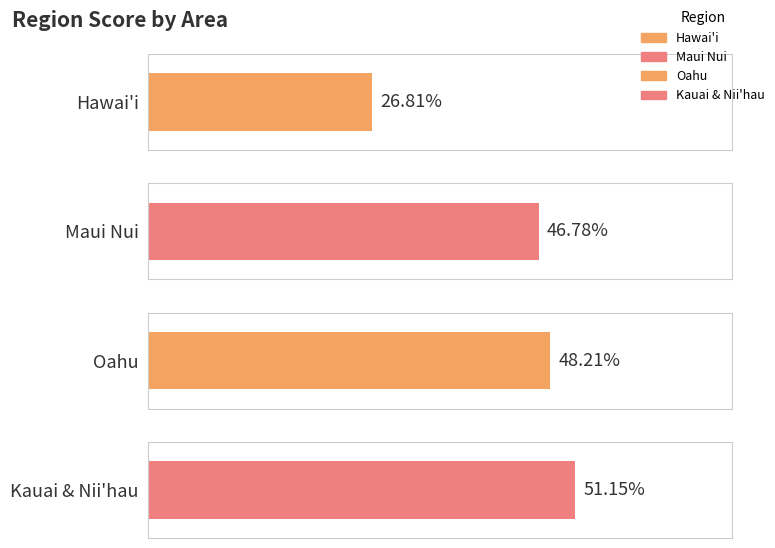

What is the value of the 1st bar from the left?

26.8